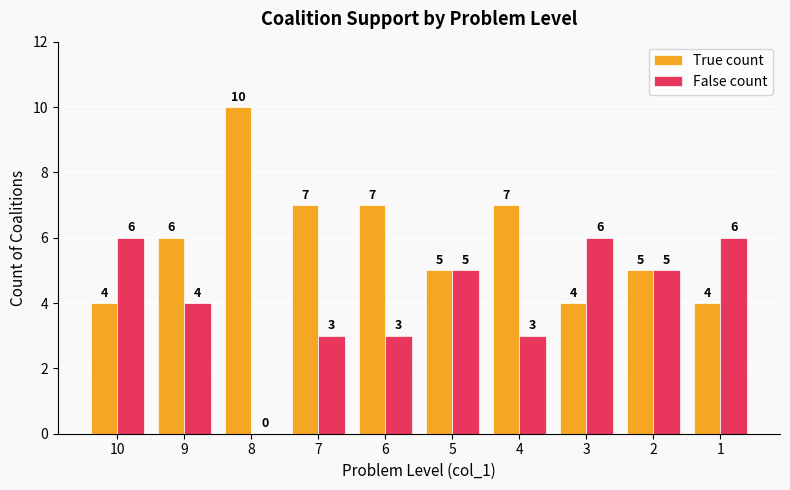

Is the value of False count at 4 greater than the value of True count at 1?

No